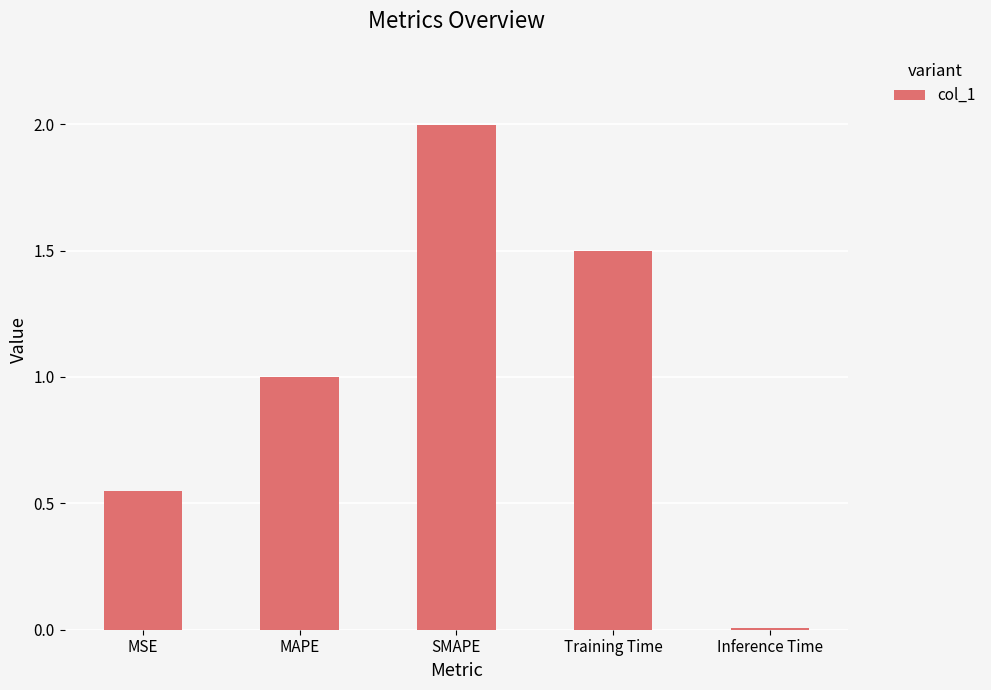

Rank the categories by value from highest to lowest.

SMAPE, Training Time, MAPE, MSE, Inference Time